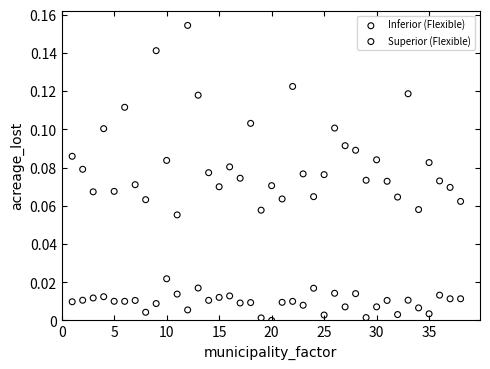

What are all the series names shown in the legend?

Inferior (Flexible), Superior (Flexible)